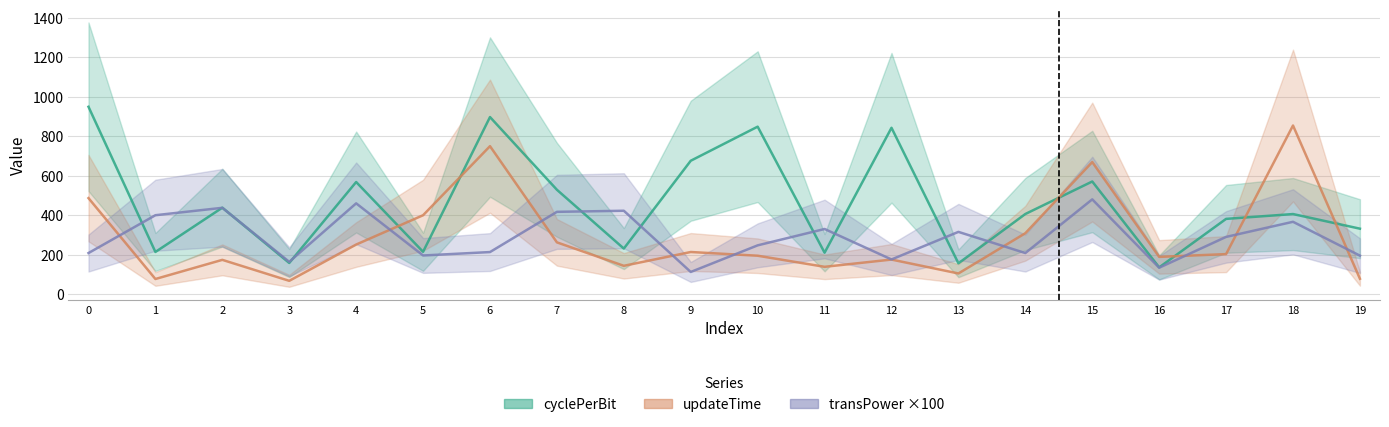

True or false: cyclePerBit has a value of 567.7 at 4.

True